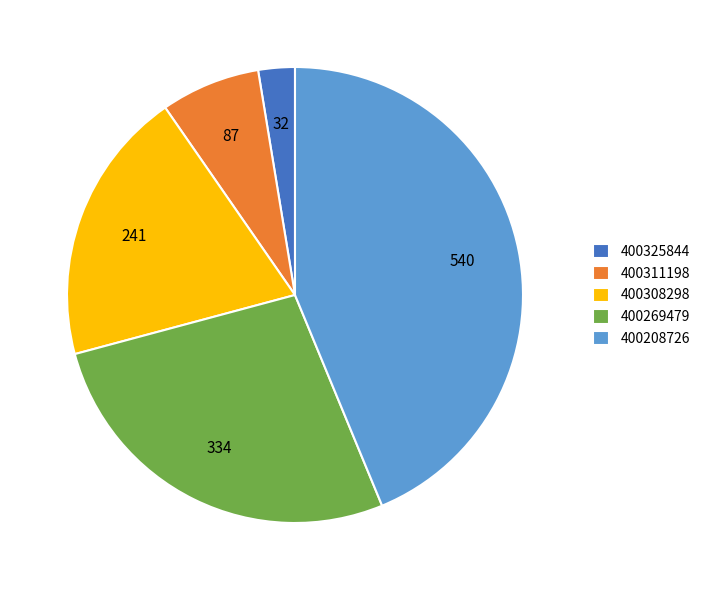

How many segments does this pie chart have?

5